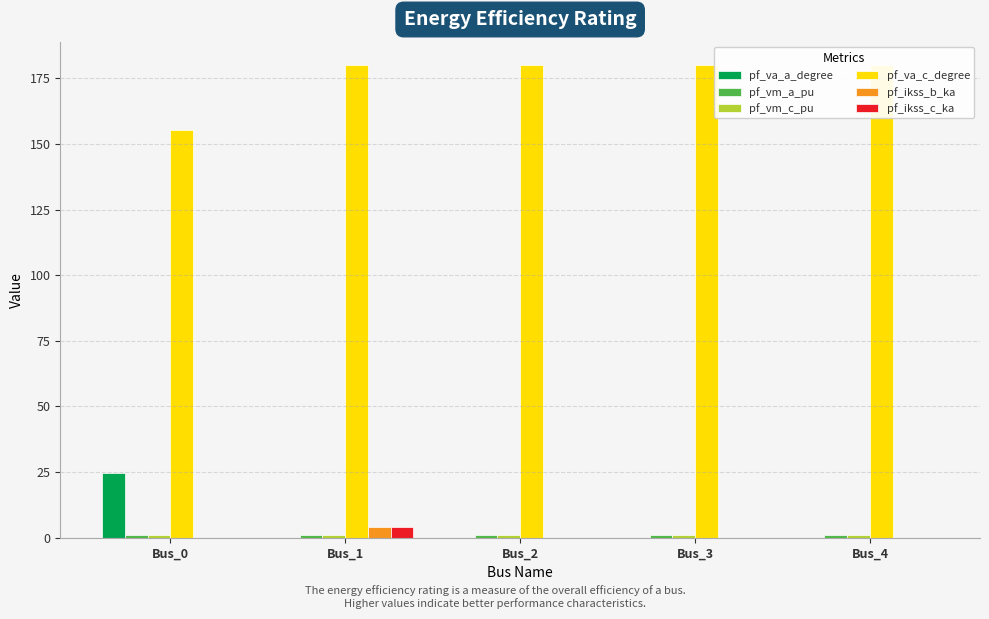

Is the value of pf_ikss_b_ka at Bus_4 greater than the value of pf_va_a_degree at Bus_0?

No